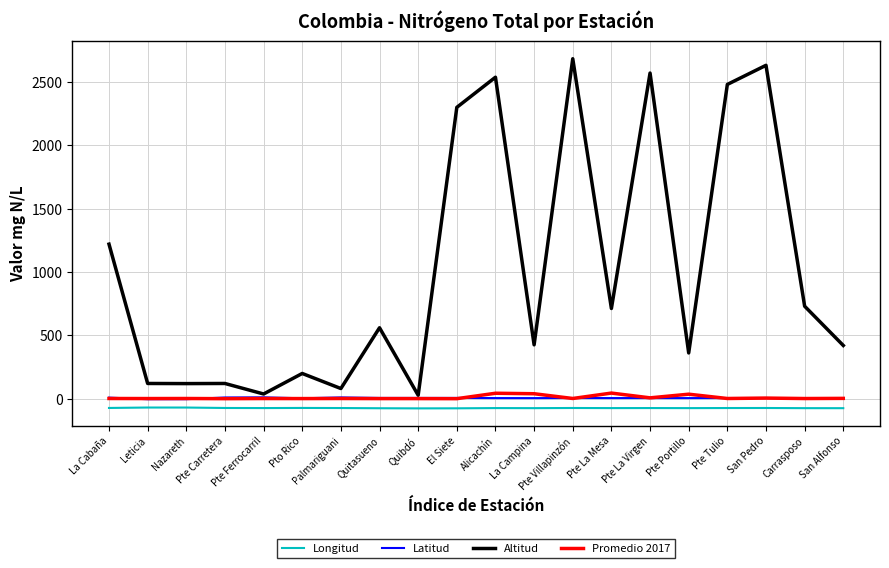

What are all the series names shown in the legend?

Longitud, Latitud, Altitud, Promedio 2017